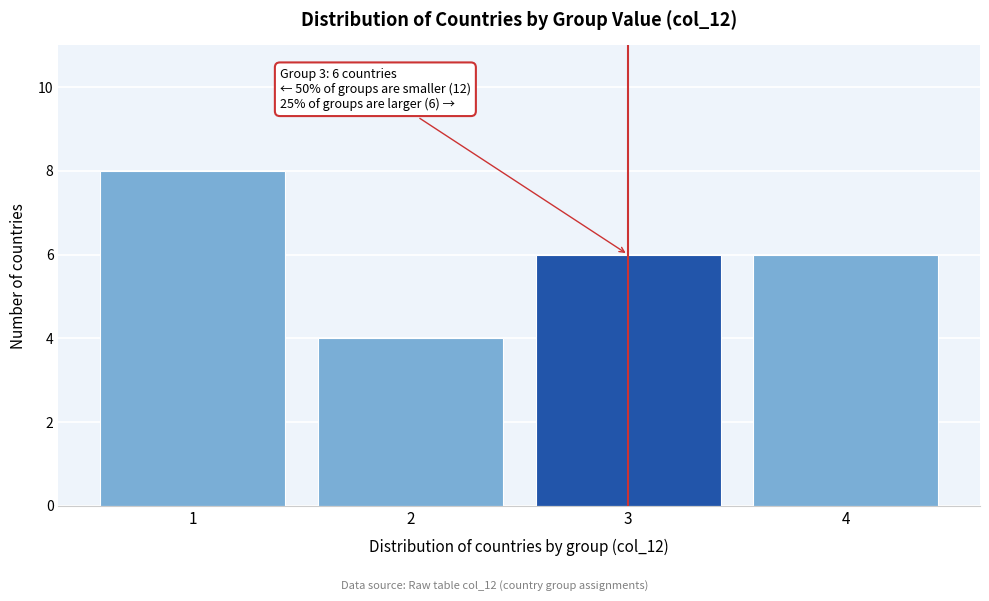

Which range on the x-axis has the tallest bar?

0.5 to 1.5